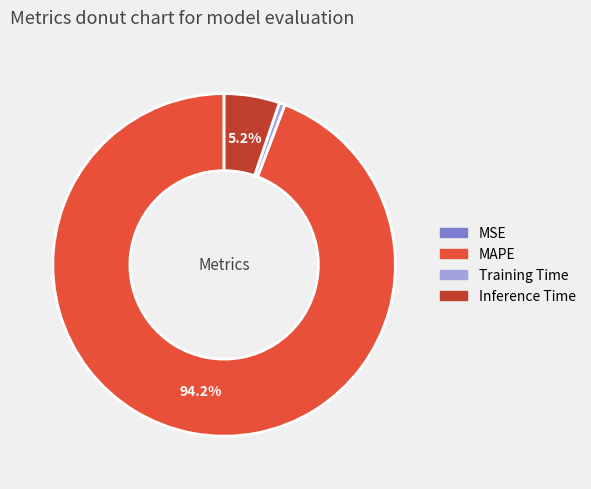

Which slice represents more than half of the pie?

MAPE